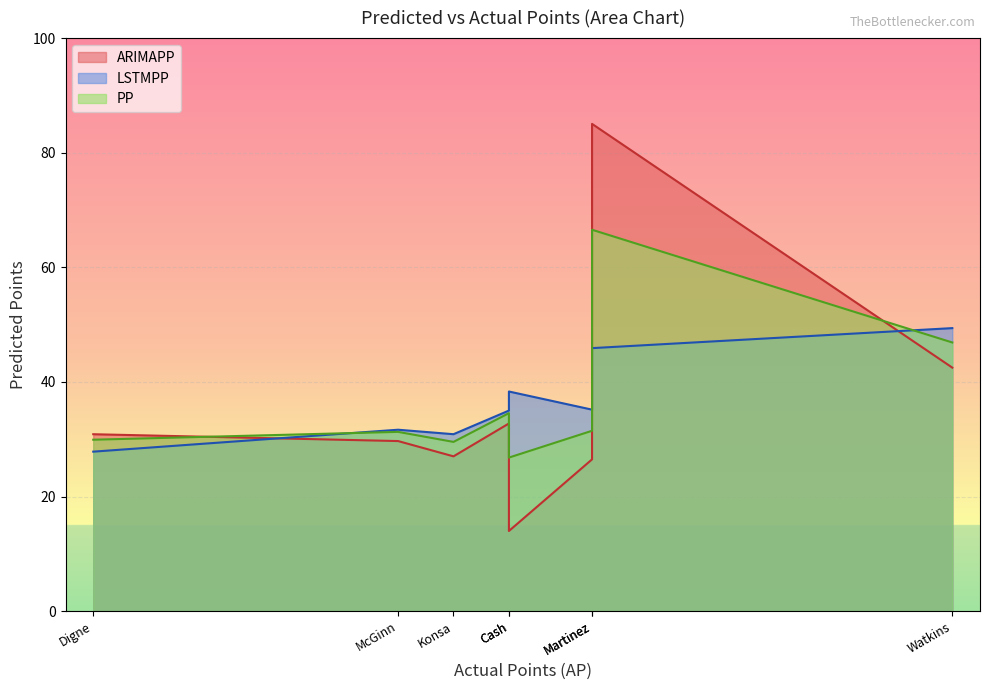

After their last crossing, which series has the higher values: LSTMPP or PP?

LSTMPP